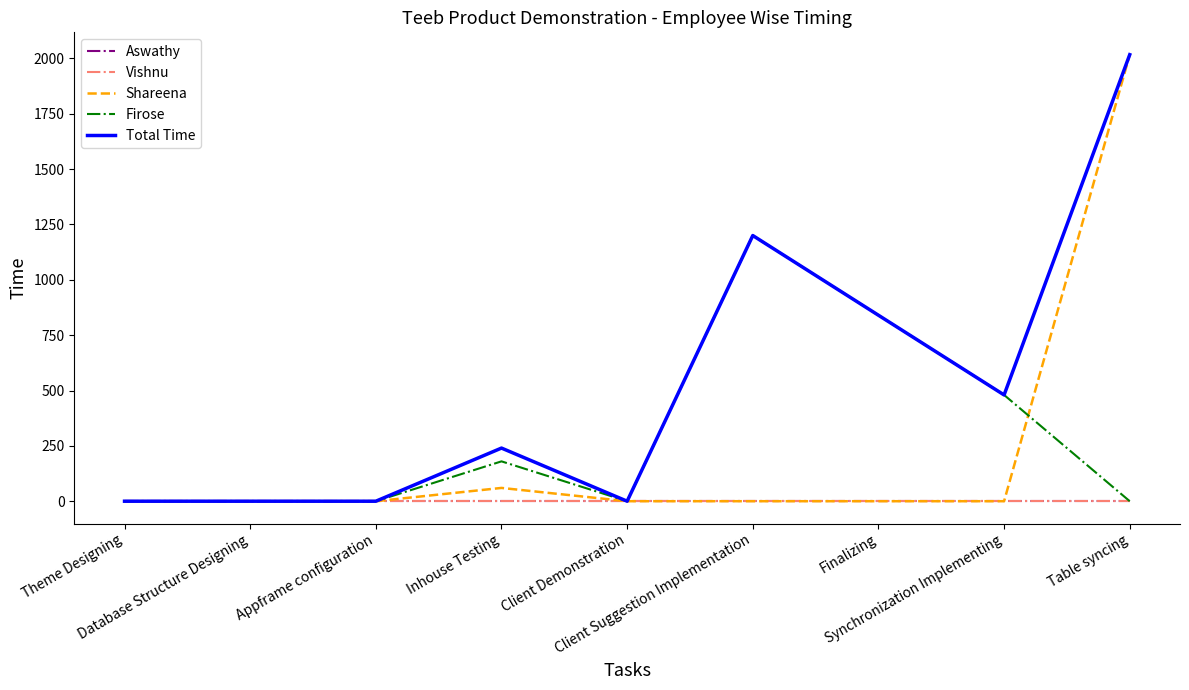

Reading right to left, list all the values displayed in this chart.

Aswathy: Table syncing=0.0	Synchronization Implementing=0.0	Finalizing=0.0	Client Suggestion Implementation=0.0	Client Demonstration=0.0	Inhouse Testing=0.0	Appframe configuration=0.0	Database Structure Designing=0.0	Theme Designing=0.0
Vishnu: Table syncing=0.0	Synchronization Implementing=0.0	Finalizing=0.0	Client Suggestion Implementation=0.0	Client Demonstration=0.0	Inhouse Testing=0.0	Appframe configuration=0.0	Database Structure Designing=0.0	Theme Designing=0.0
Shareena: Table syncing=2017.0	Synchronization Implementing=0.0	Finalizing=0.0	Client Suggestion Implementation=0.0	Client Demonstration=0.0	Inhouse Testing=60.0	Appframe configuration=0.0	Database Structure Designing=0.0	Theme Designing=0.0
Firose: Table syncing=0.0	Synchronization Implementing=480.0	Finalizing=840.0	Client Suggestion Implementation=1200.0	Client Demonstration=0.0	Inhouse Testing=180.0	Appframe configuration=0.0	Database Structure Designing=0.0	Theme Designing=0.0
Total Time: Table syncing=2017.0	Synchronization Implementing=480.0	Finalizing=840.0	Client Suggestion Implementation=1200.0	Client Demonstration=0.0	Inhouse Testing=240.0	Appframe configuration=0.0	Database Structure Designing=0.0	Theme Designing=0.0